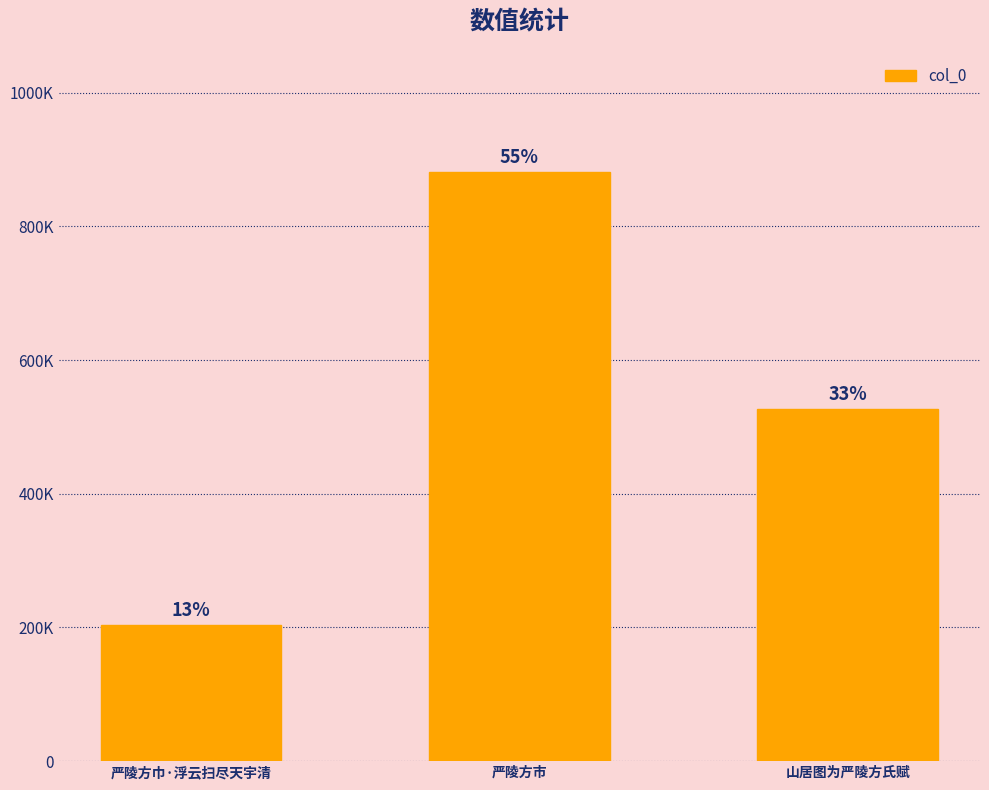

Rank the categories by value from lowest to highest.

严陵方巾·浮云扫尽天宇清, 山居图为严陵方氏赋, 严陵方市